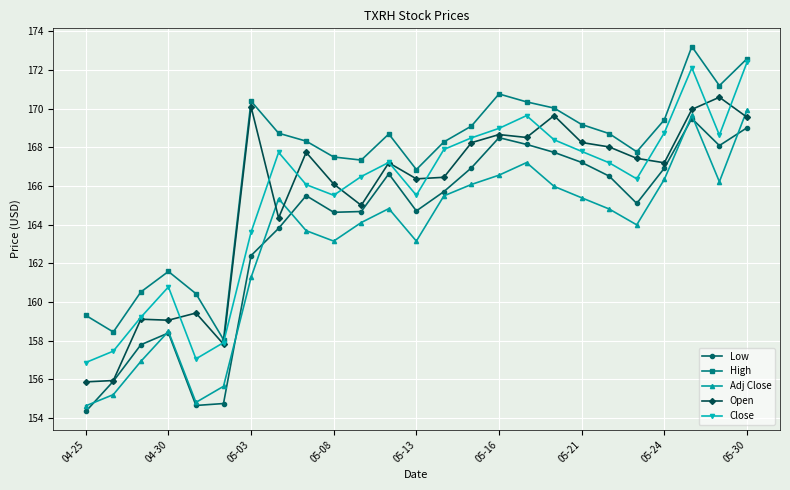

True or false: Adj Close and High cross at least once.

False